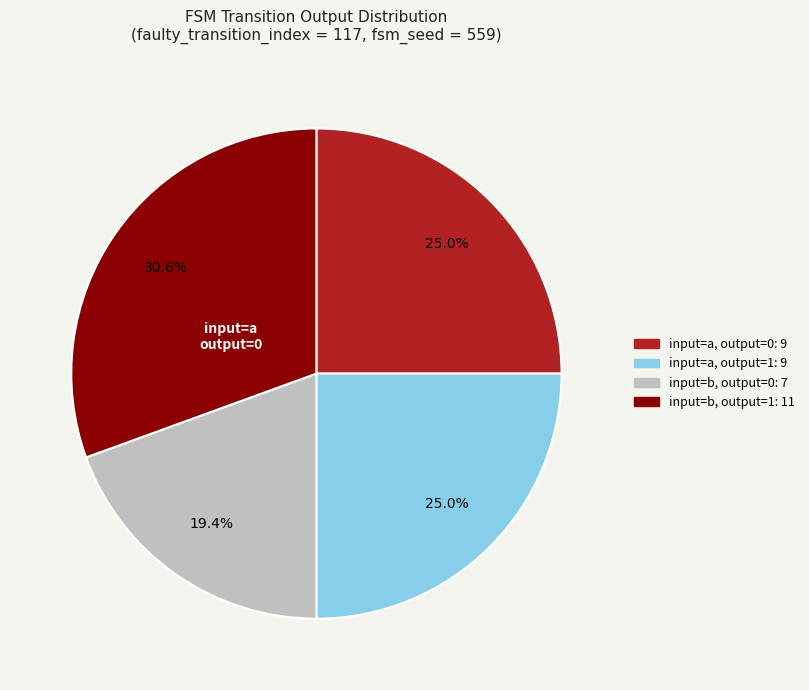

Is there a majority slice in this chart?

No